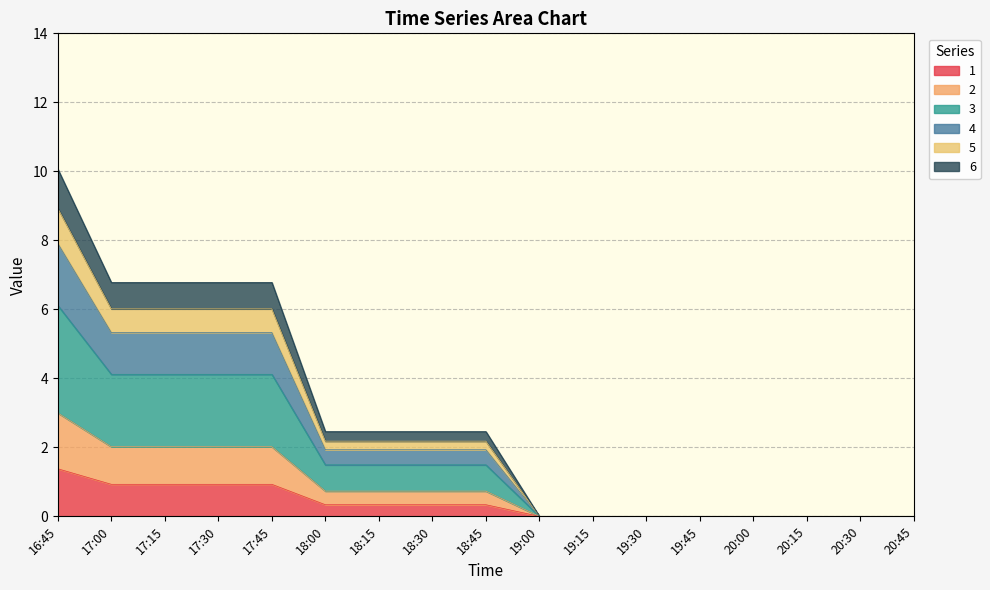

What is the highest value of the 1 series?

1.4